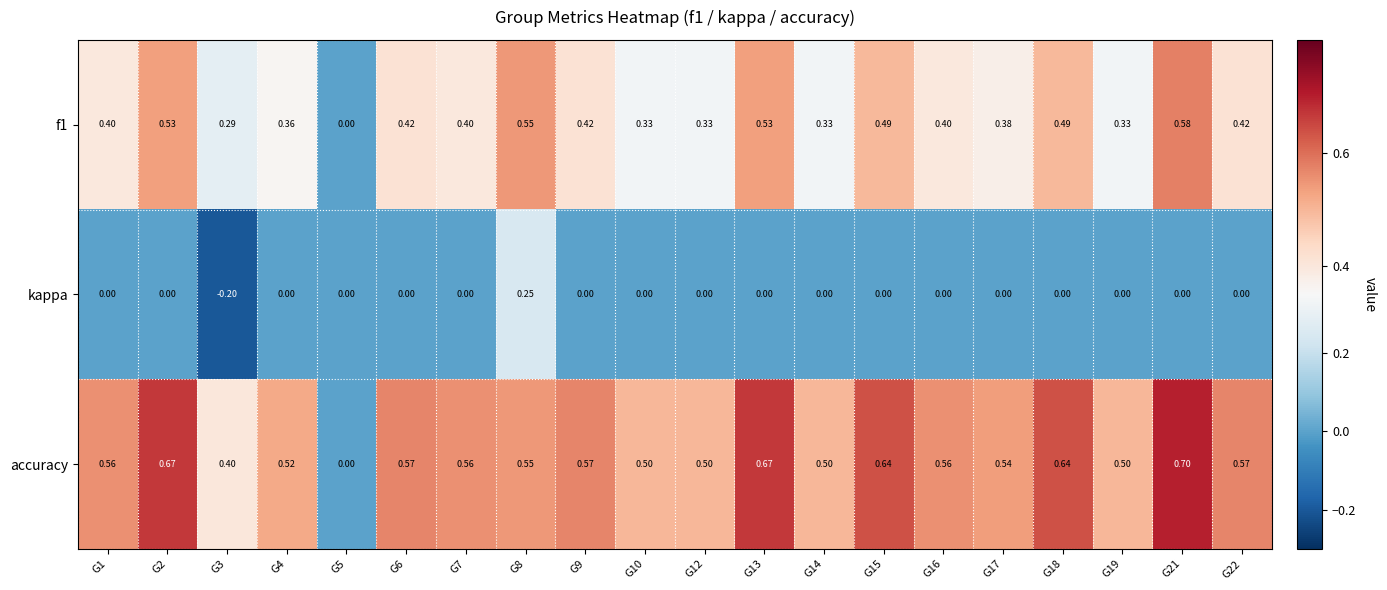

Is the value of kappa at G10 greater than the value of f1 at G7?

No